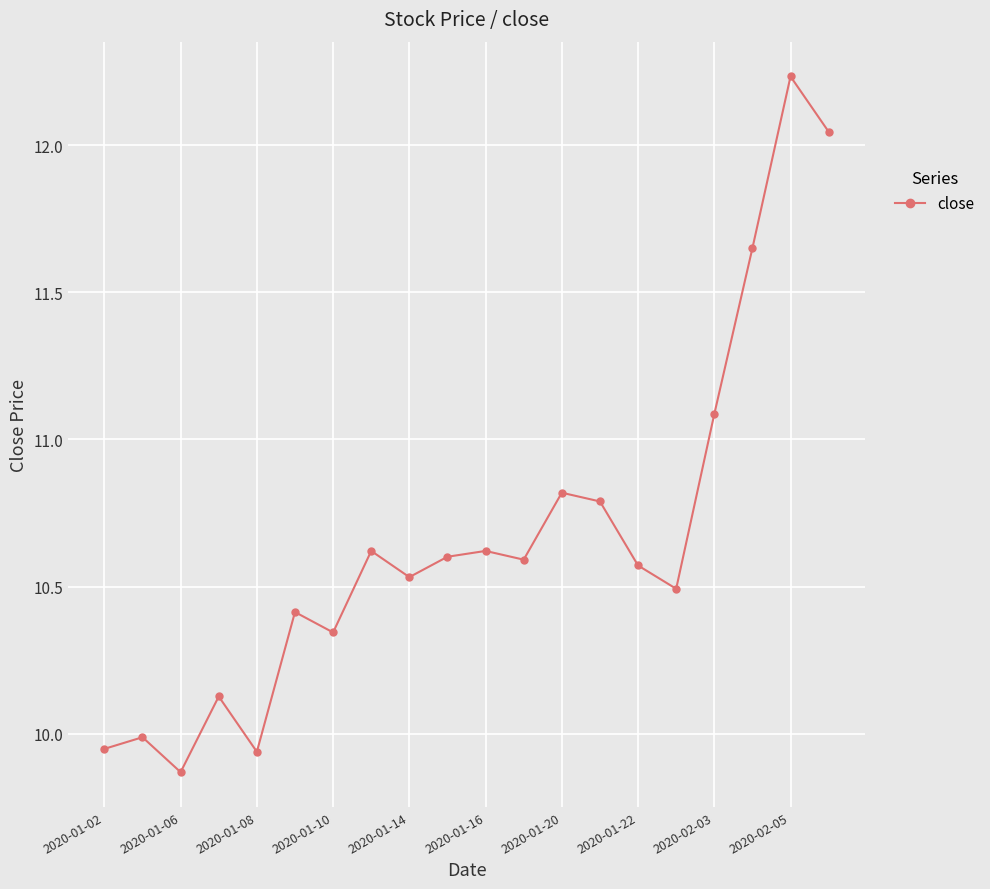

What is the average value?

10.7